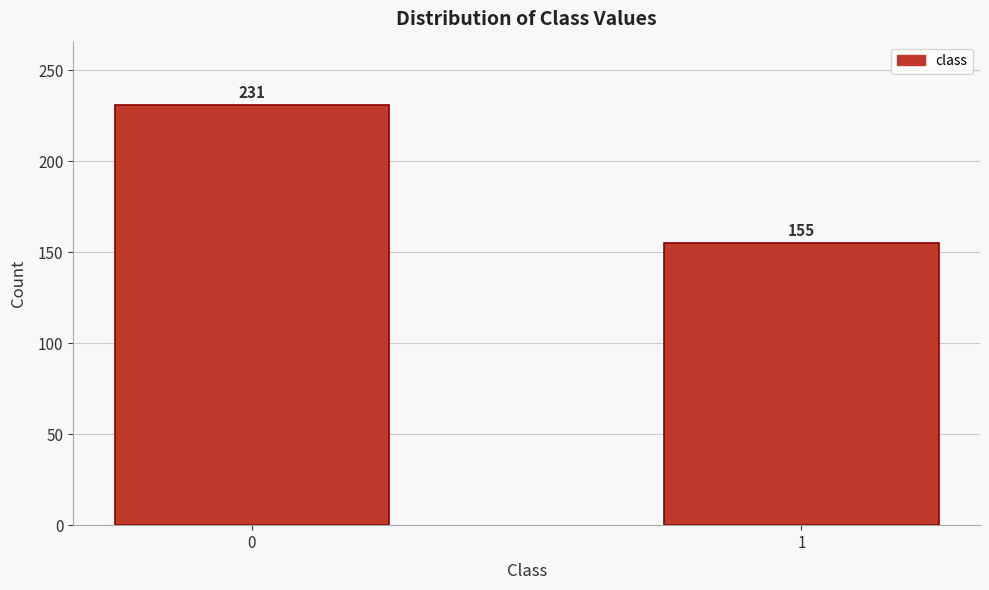

Reading right to left, what are all the values shown in this chart?

1=155	0=231